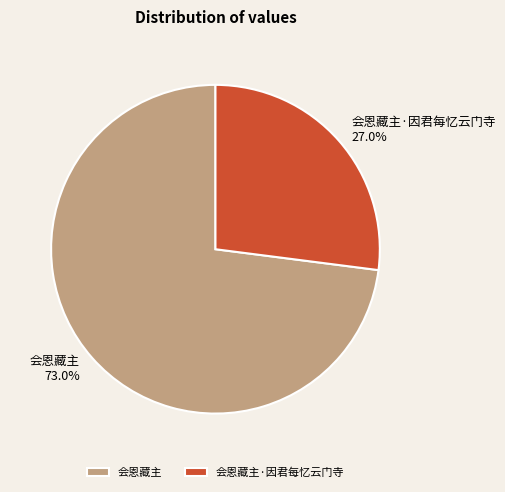

Between 会恩藏主 and 会恩藏主·因君每忆云门寺, which is larger?

会恩藏主